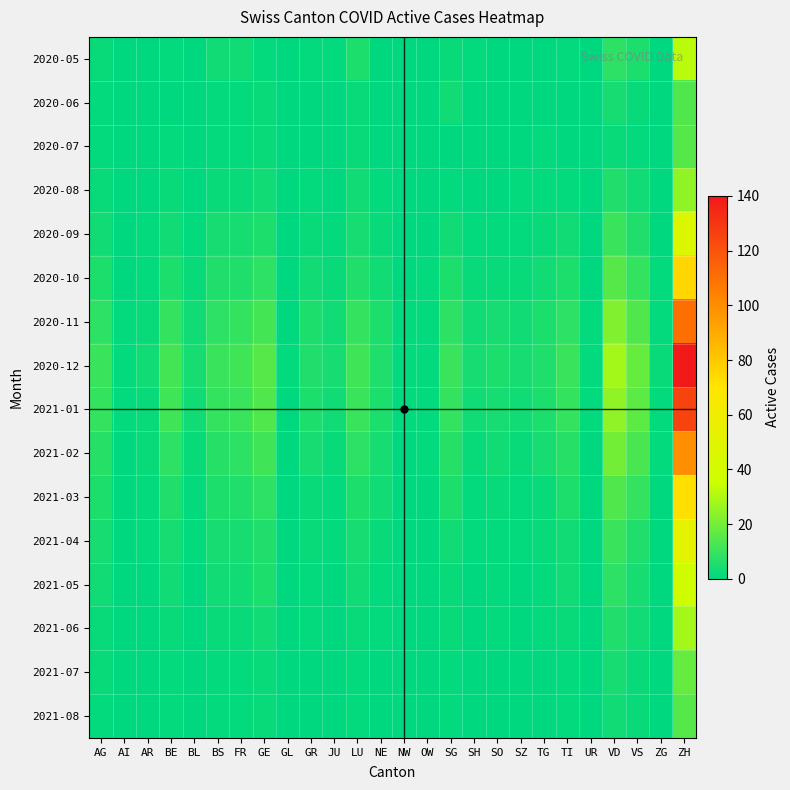

What is the difference between the highest and lowest values at AI?

1